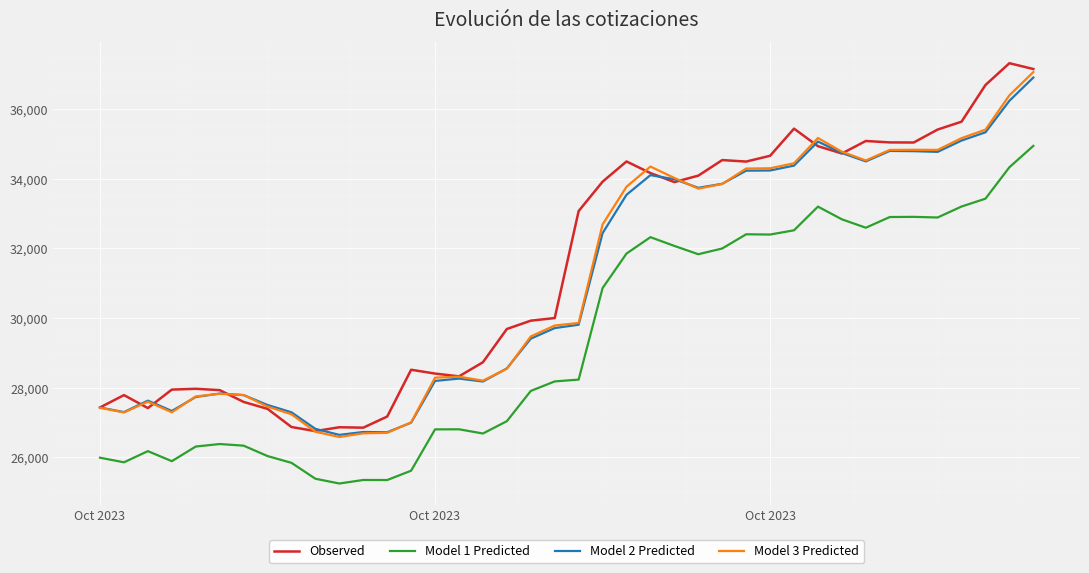

What is the smallest value displayed?

25251.8